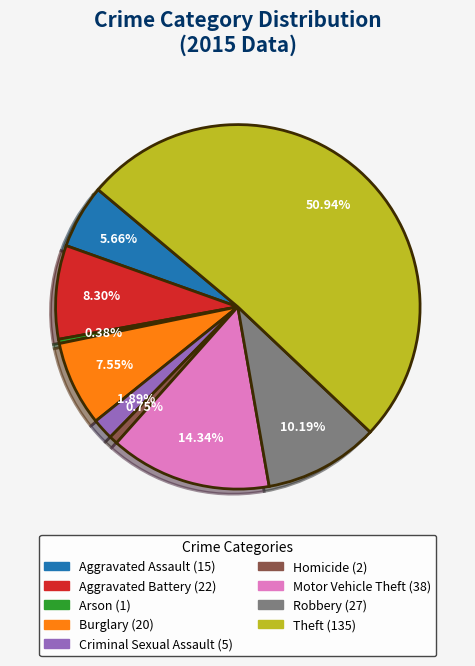

Which slice is the largest?

Theft